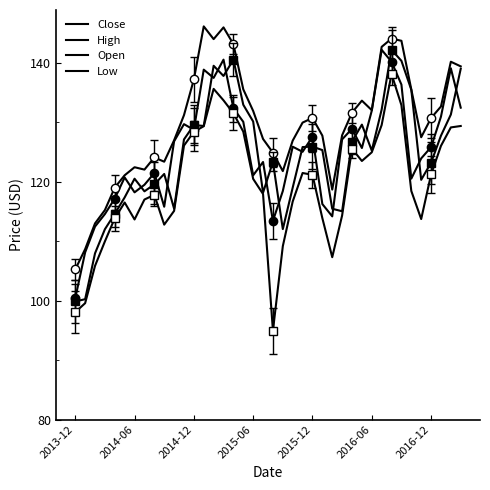

What is the difference between the second highest and second lowest values in the Open series?

40.3